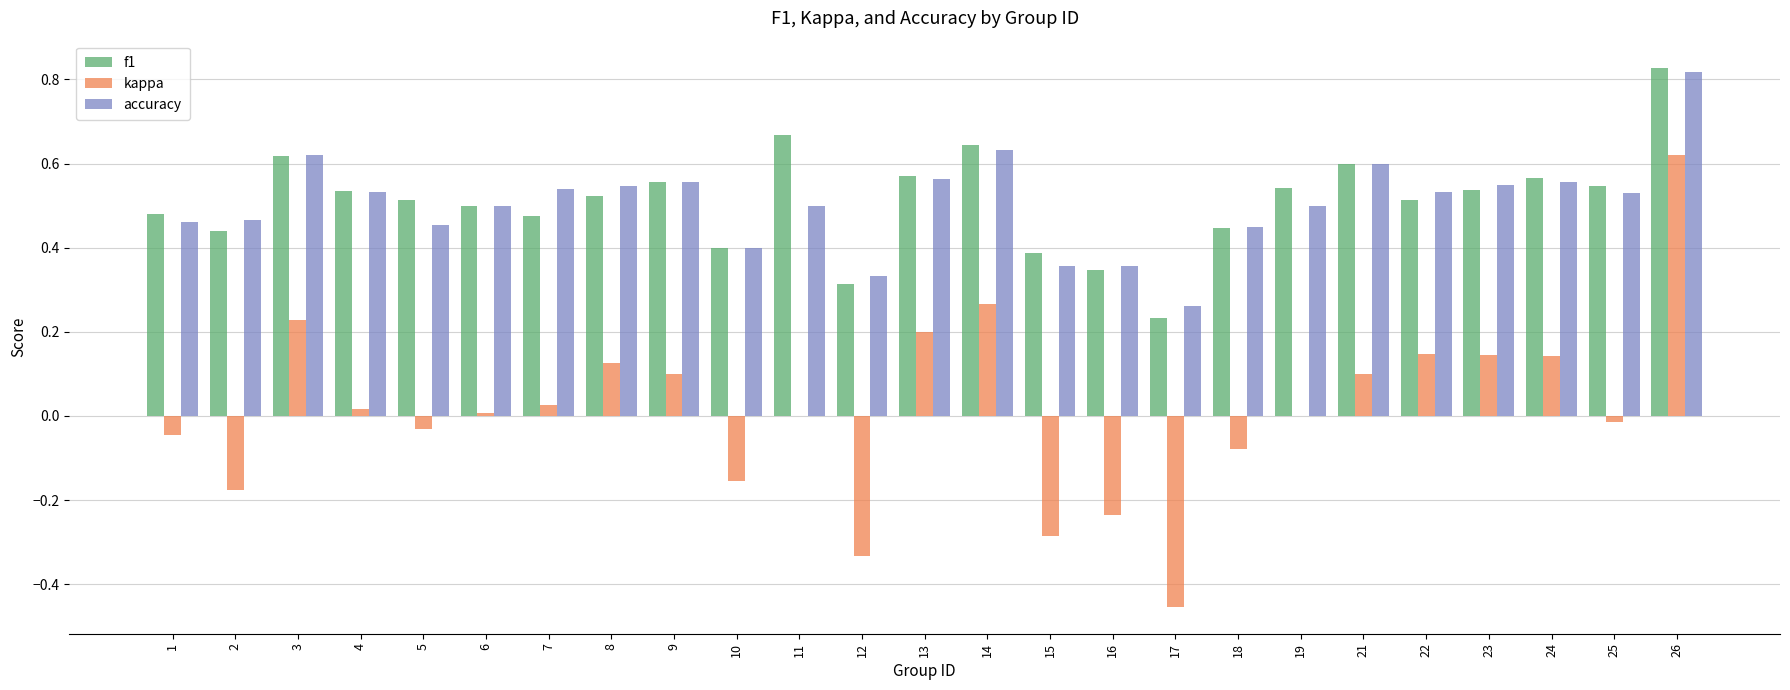

Which category has the highest value across all series?

26